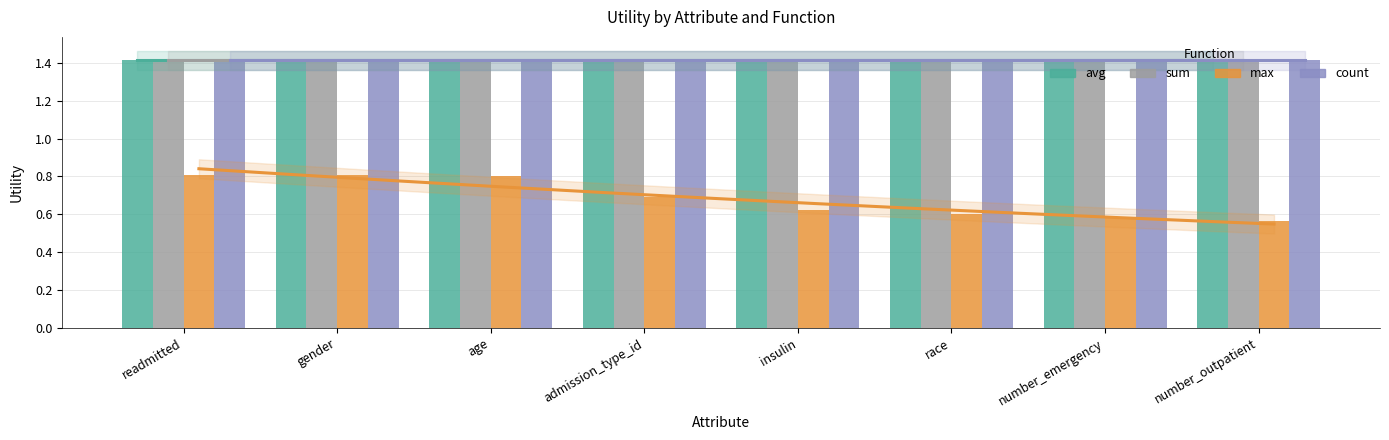

Does the chart contain stacked bars?

No